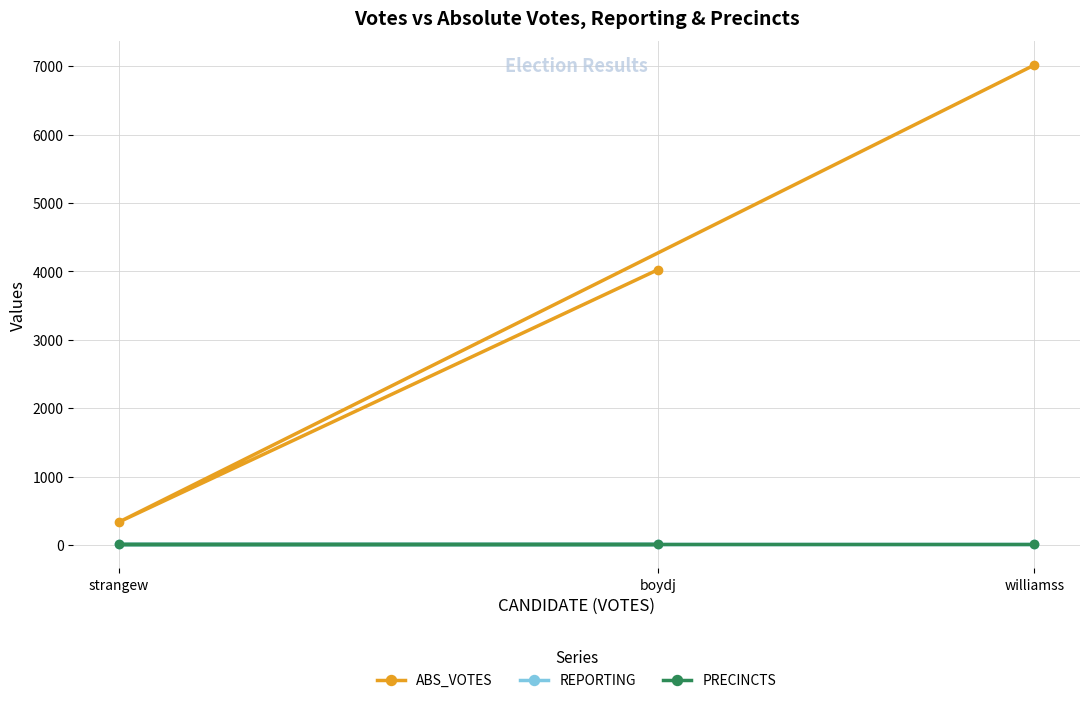

Between williamss and strangew, which is larger?

williamss